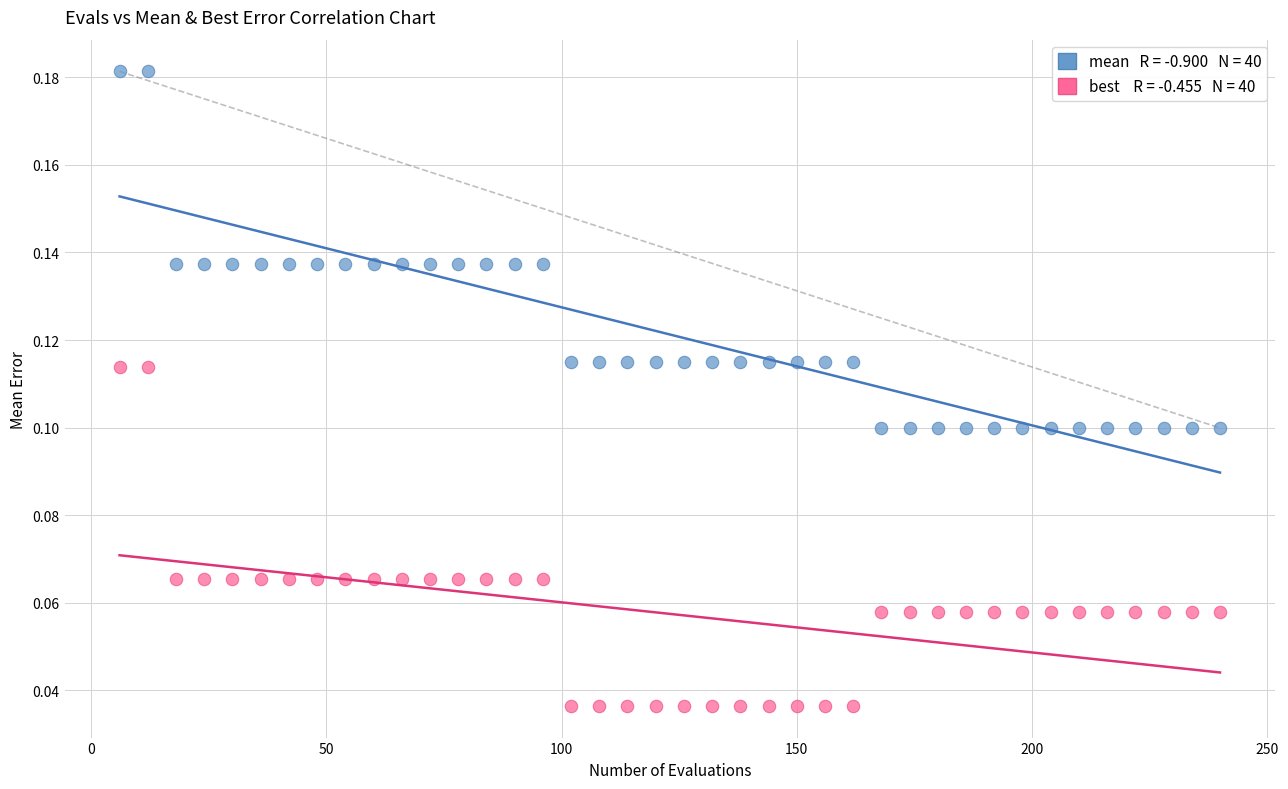

Across all data points, what is the range of X values (max minus min)?

234.0